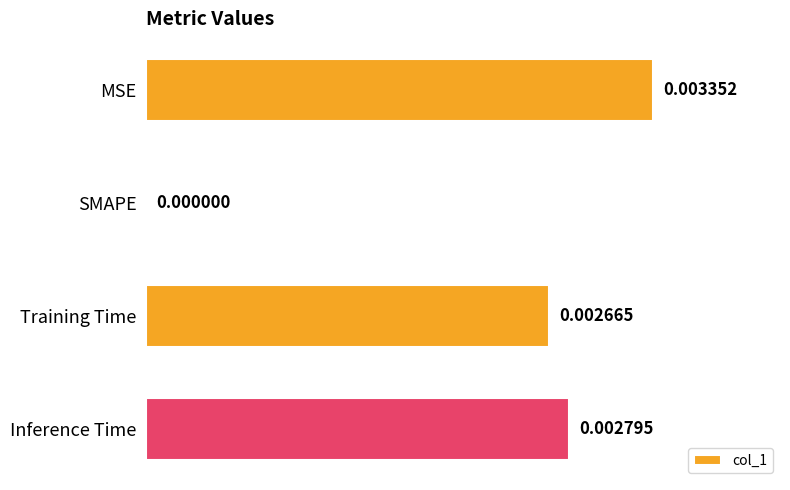

Which has a higher value, SMAPE or Inference Time?

Inference Time